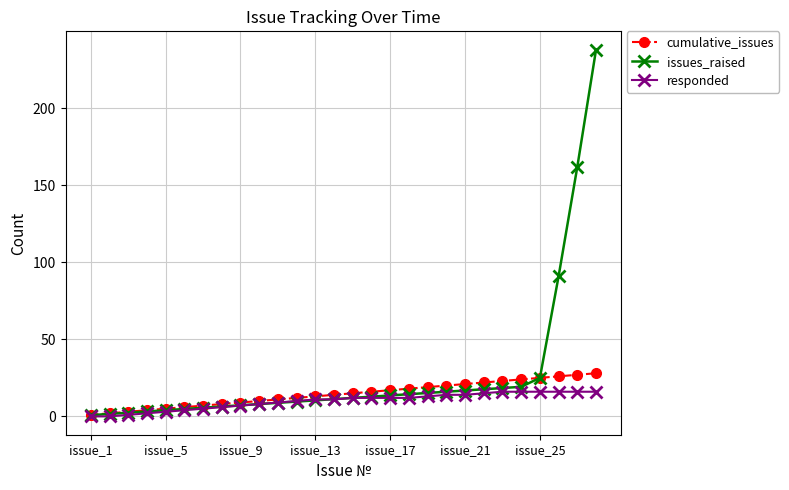

Which series has the largest total across all categories?

issues_raised